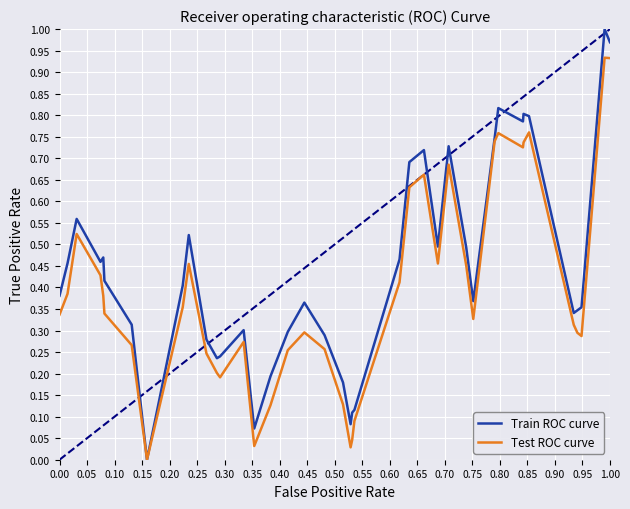

Which series has the largest total across all categories?

Train ROC curve